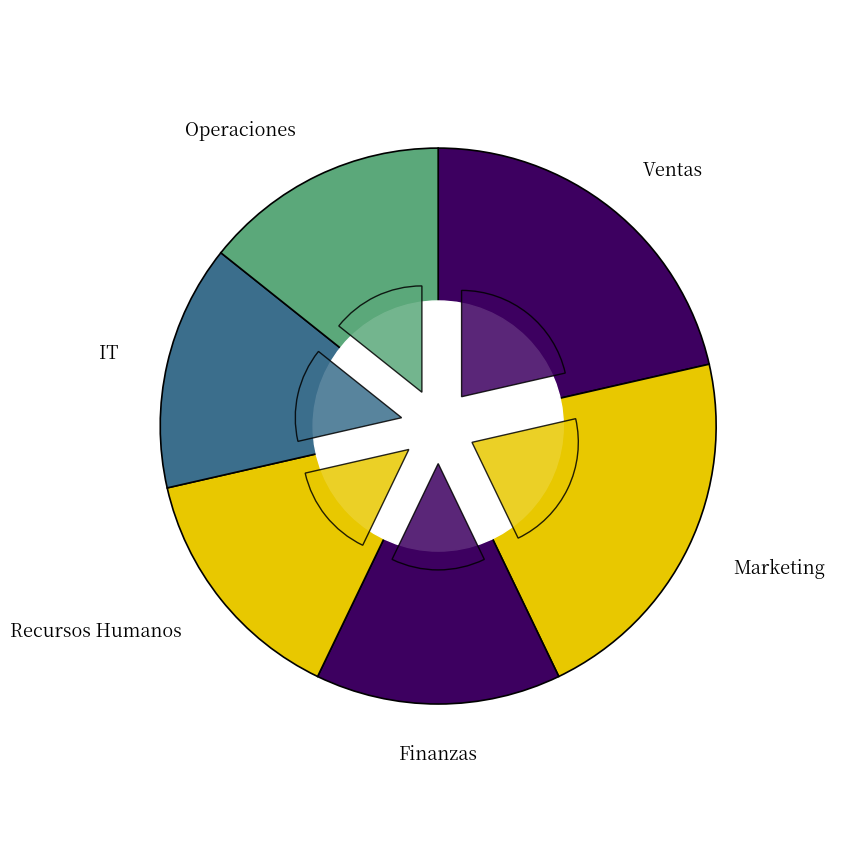

Does IT account for over 50% of the chart?

No